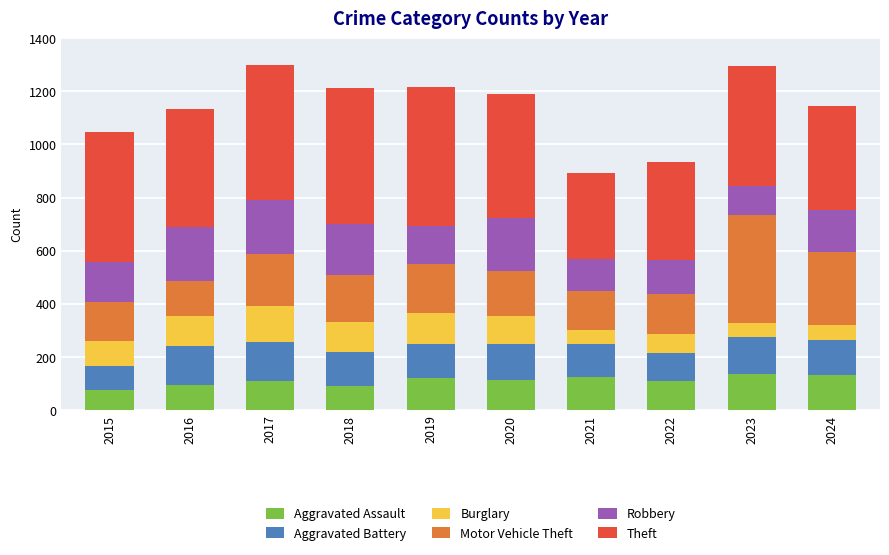

What is the total value across all series at 2018?

1214